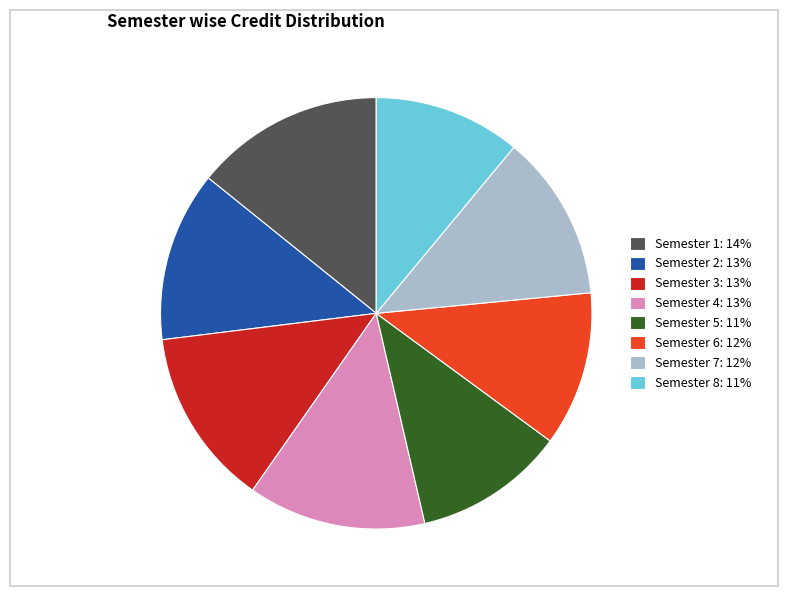

Which category has the biggest portion of the pie?

Semester 1